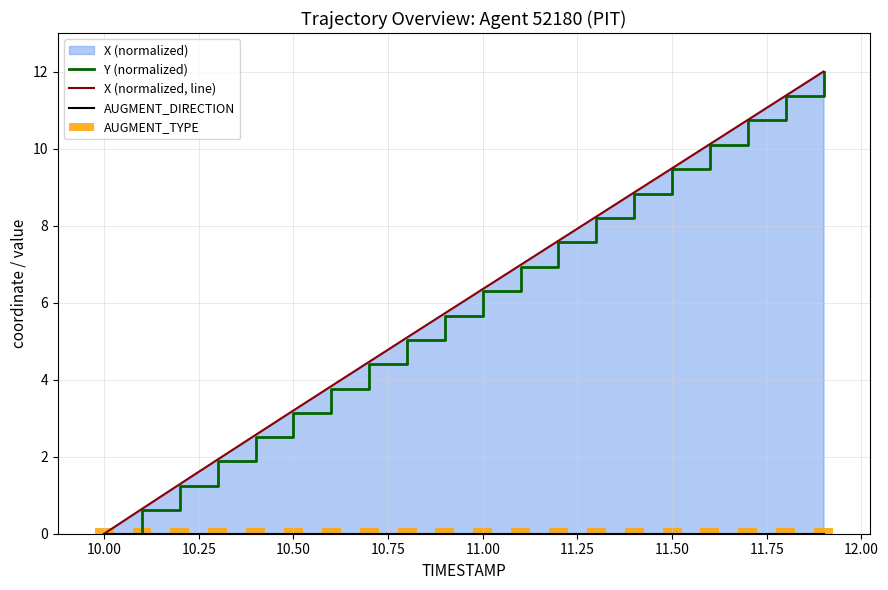

Which category has the lowest value in the Y (normalized) series?

10.00